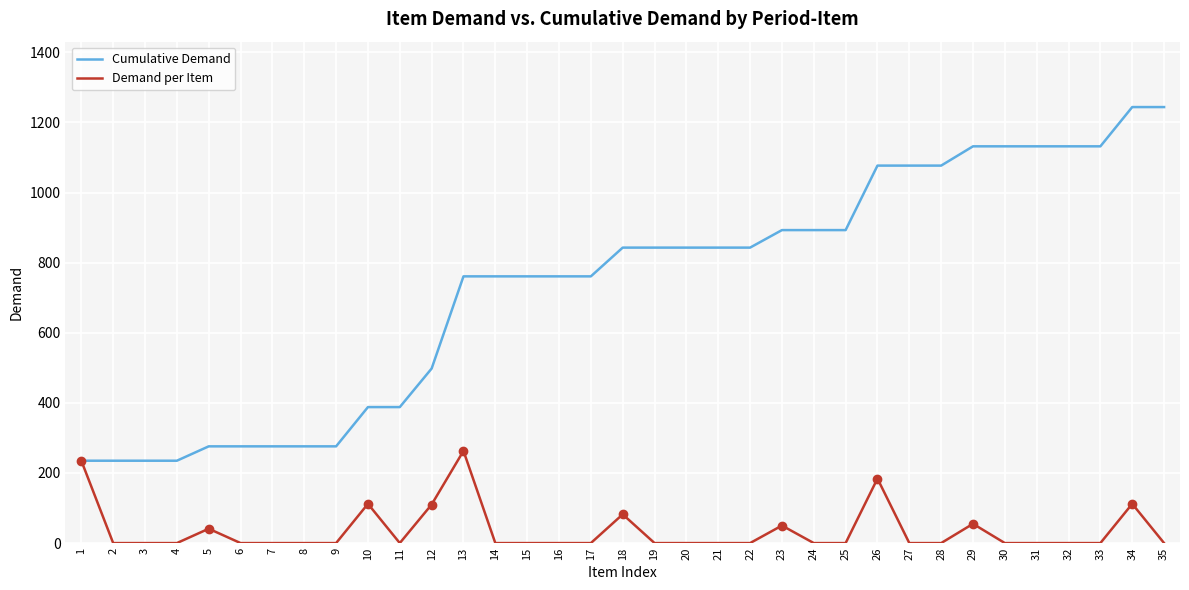

How many lines are shown in the chart?

2